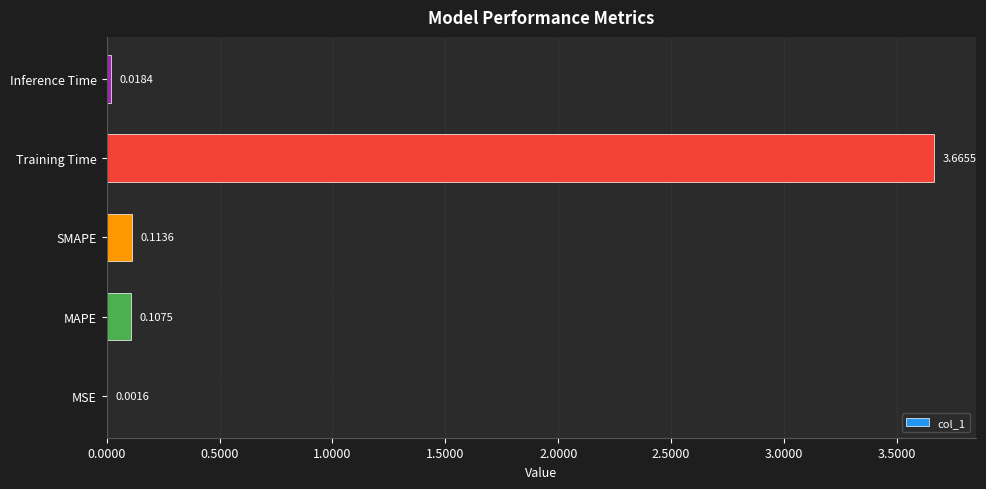

Which label corresponds to the largest value in the chart?

Training Time